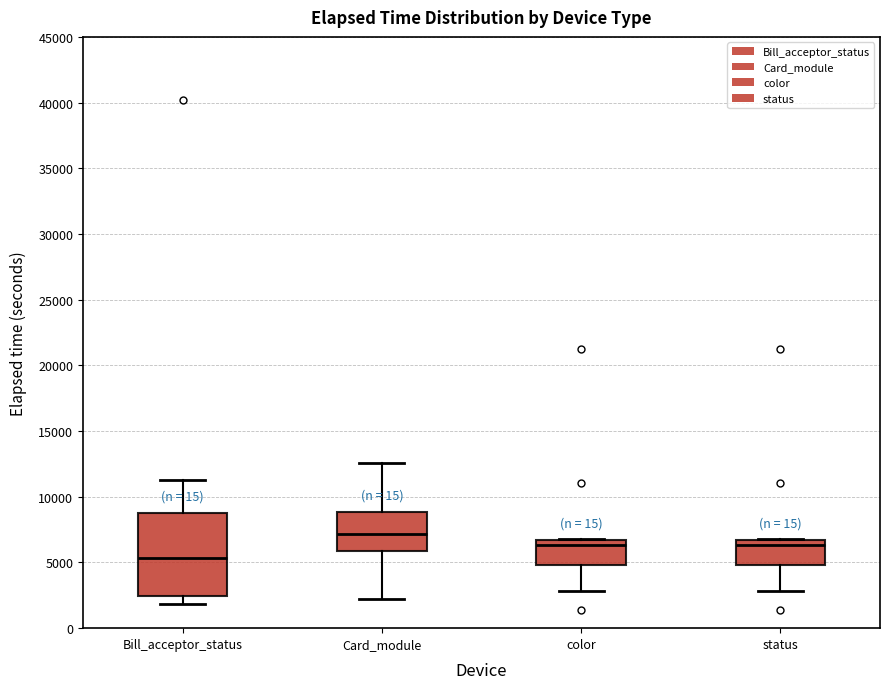

Where is the upper edge of the box for status on the y-axis? The values are not printed on the chart, so give them approximately, as read against the axis.

6500